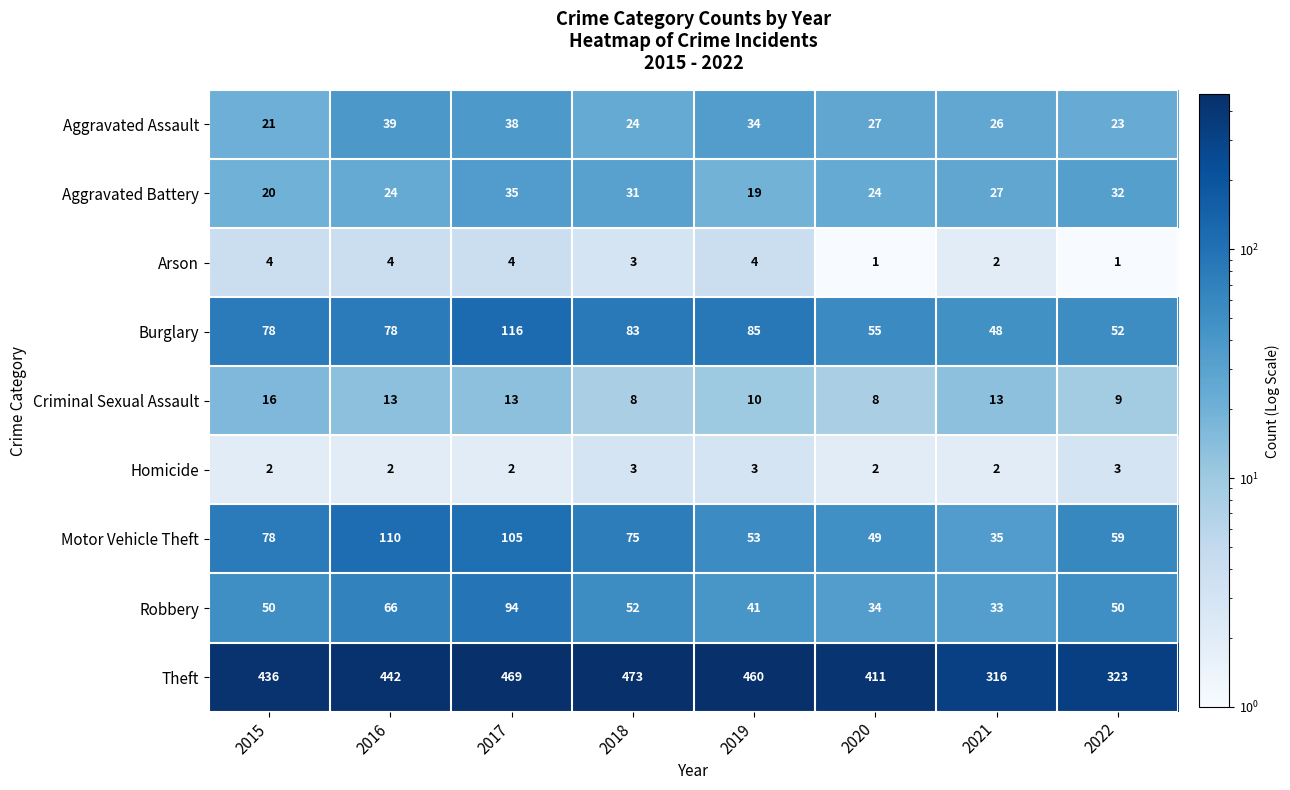

Which series has the widest spread of values?

Theft